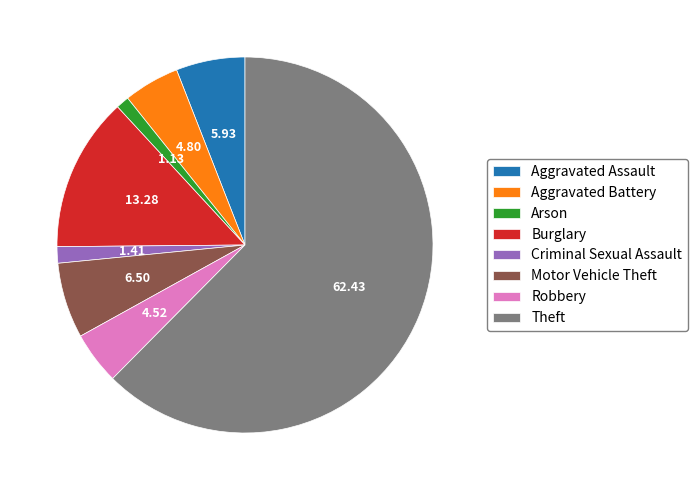

Between Criminal Sexual Assault and Motor Vehicle Theft, which is larger?

Motor Vehicle Theft